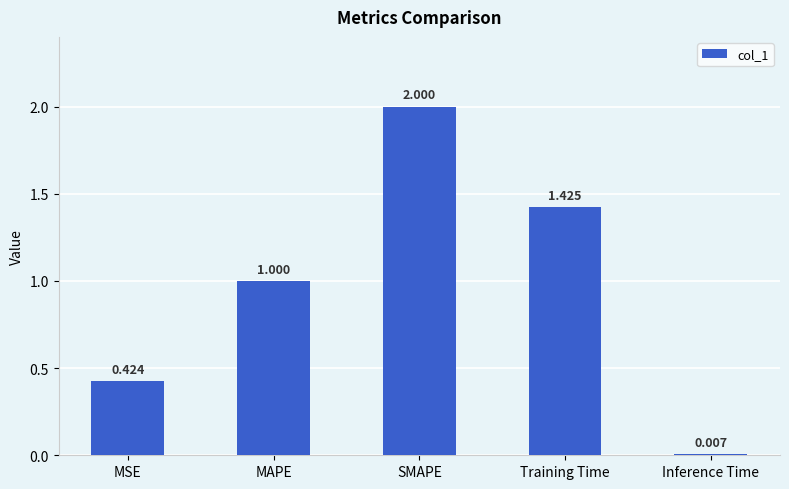

What is the sum of the values at MAPE and SMAPE?

3.0